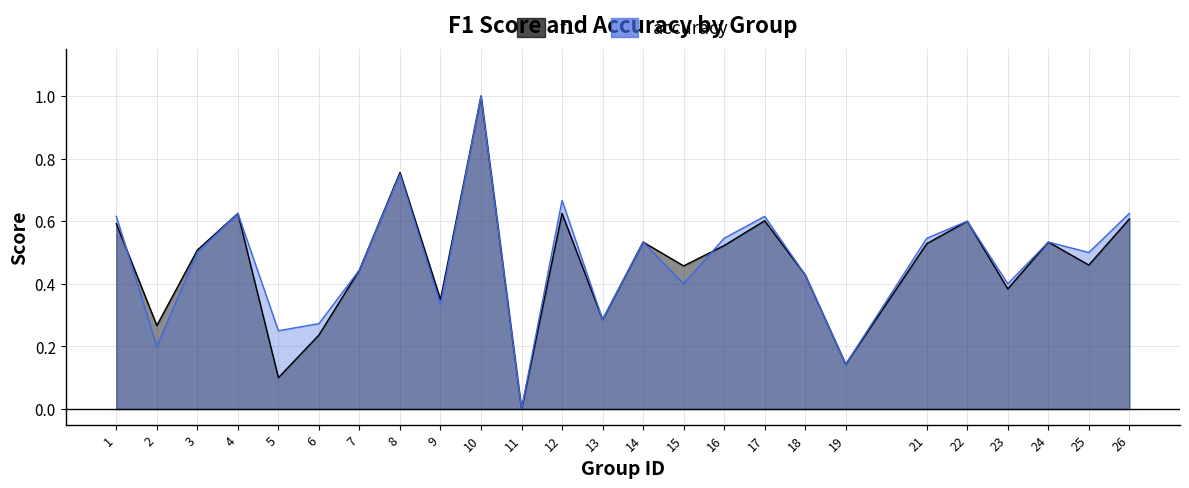

The value of accuracy at 3 is 0.8. True or false?

False